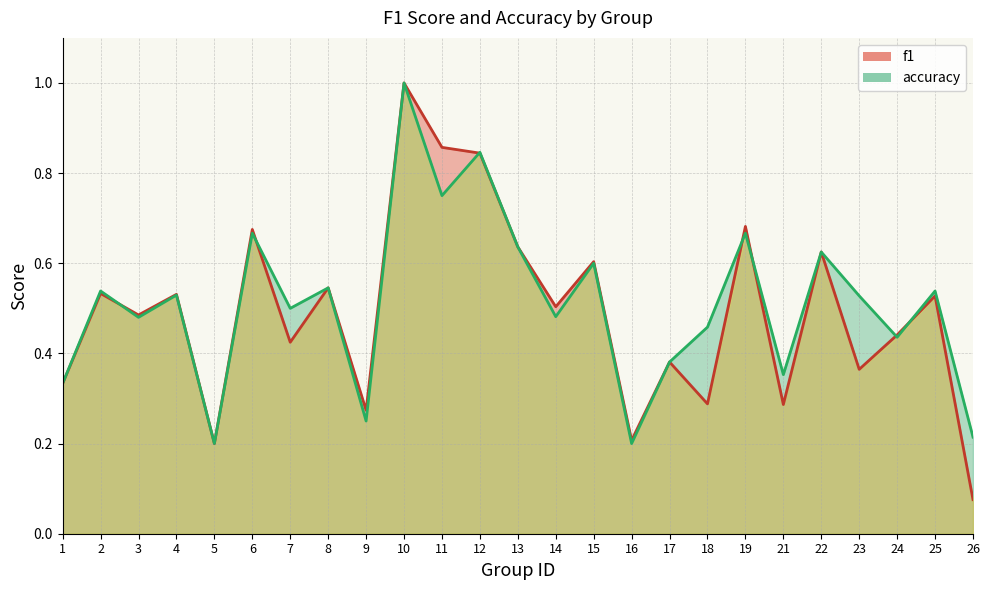

What is the minimum value for f1?

0.1